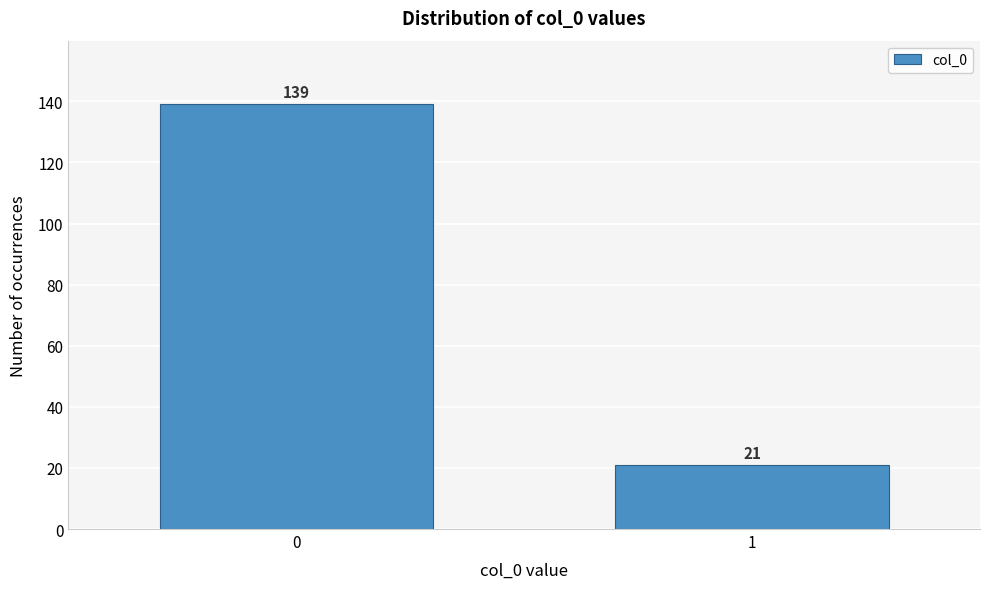

Reading left to right, what are all the values shown in this chart?

139	21